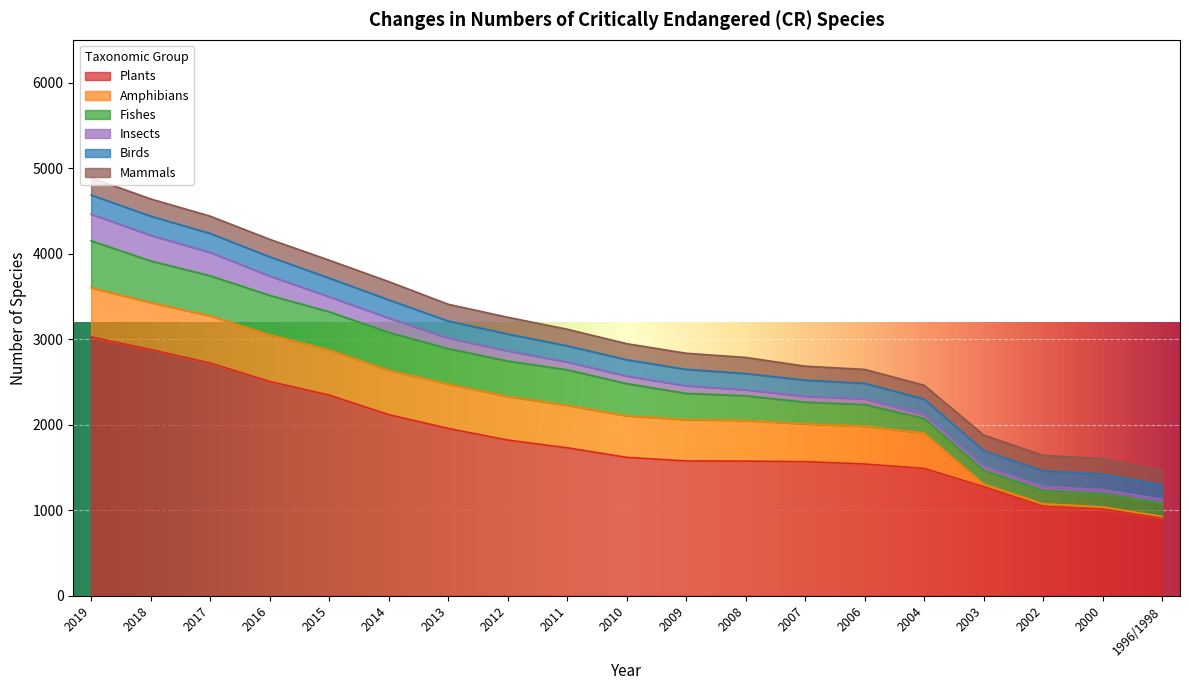

What is the lowest value of the Fishes series?

156